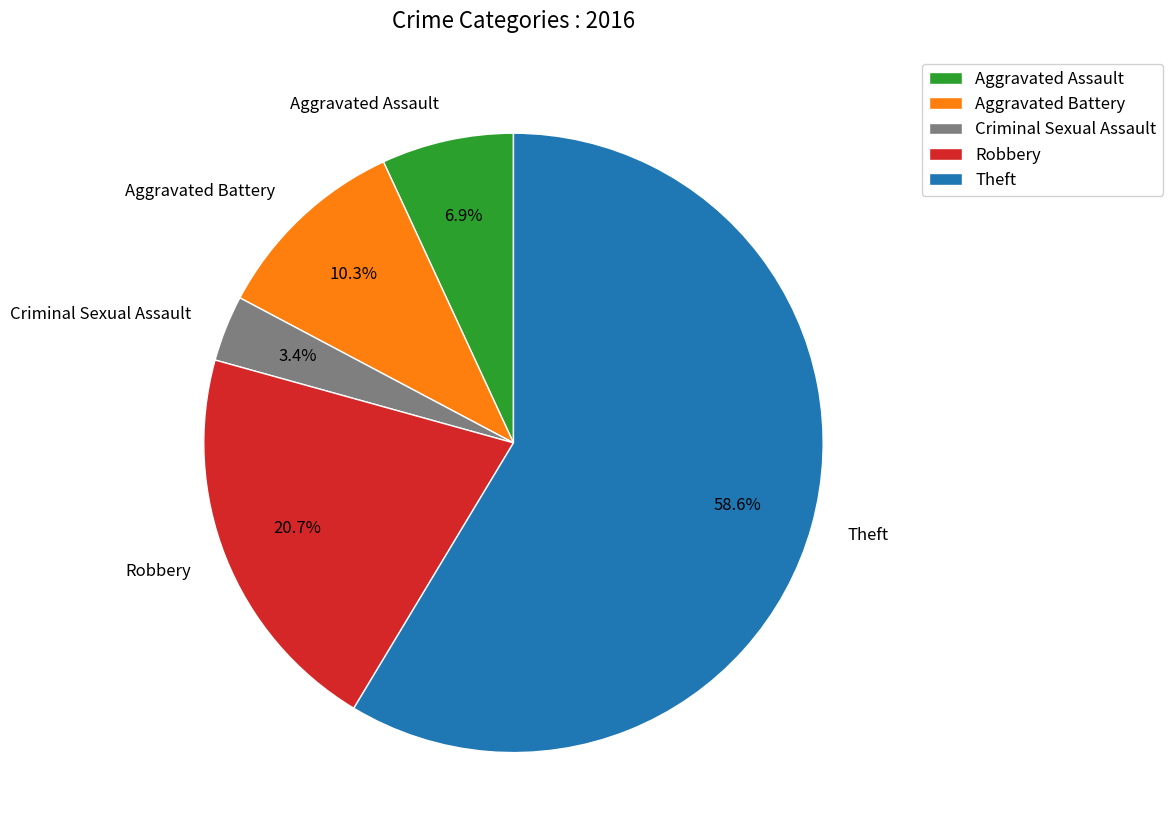

To the nearest percent, what is the difference between the largest and smallest slice percentages?

55%